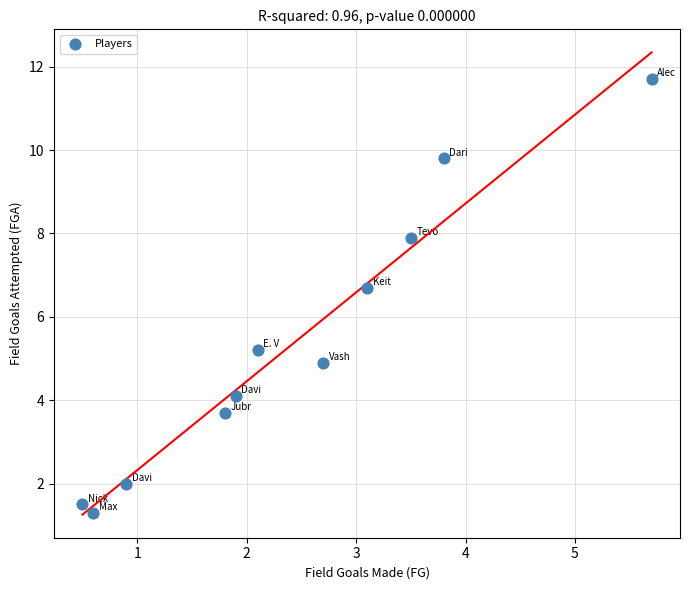

What is the average X value?

2.4